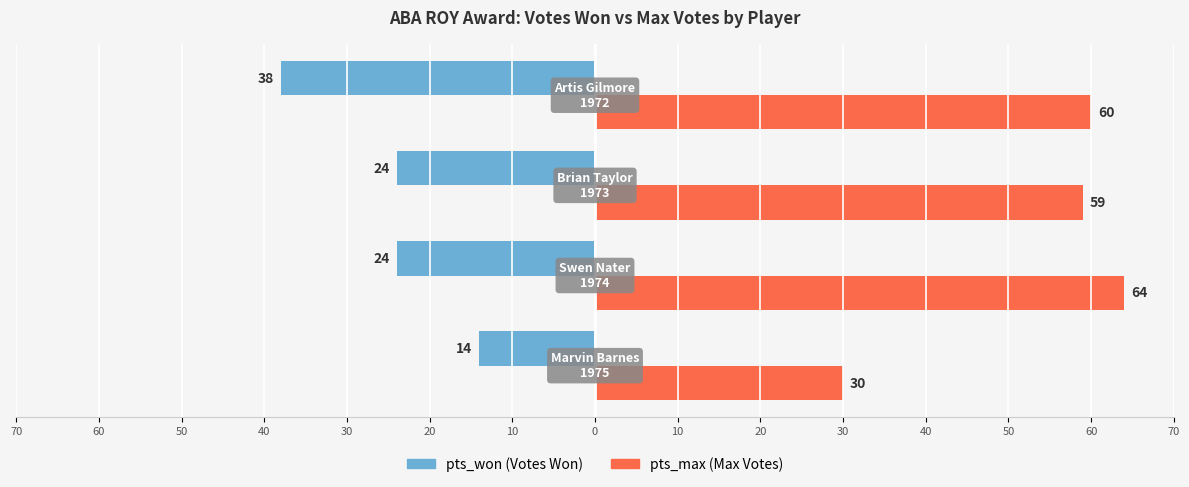

How many data points does each series have?

4